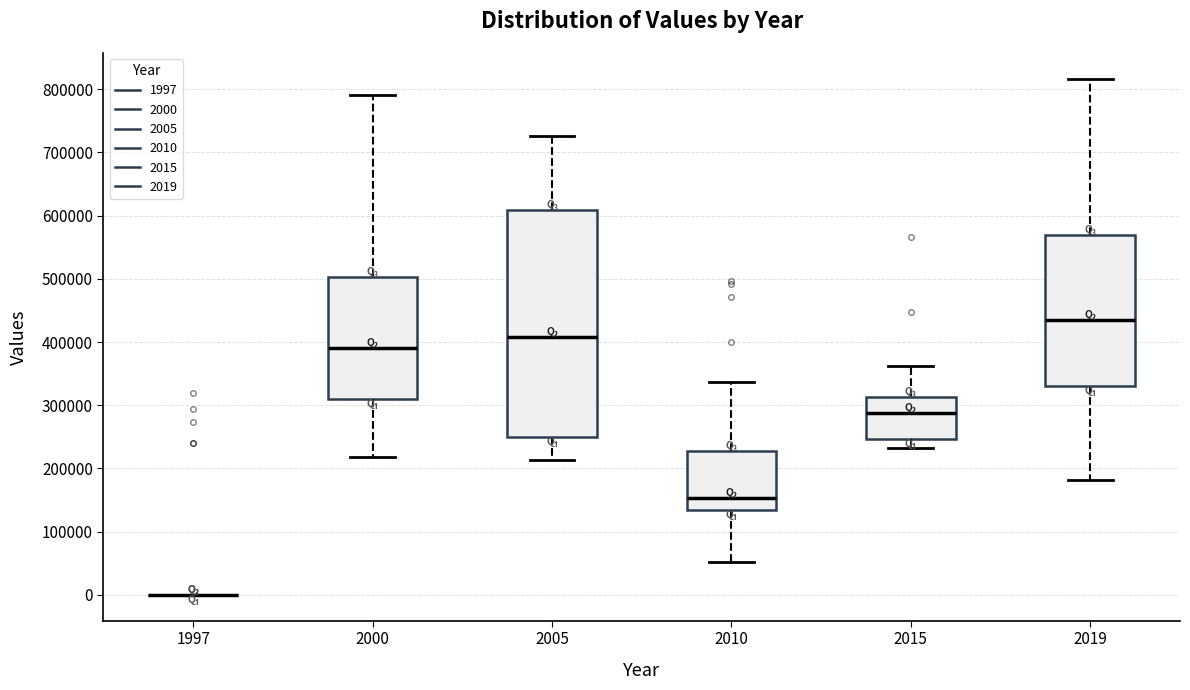

Where is the lower edge of the box at x = 2000 on the y-axis? The values are not printed on the chart, so give them approximately, as read against the axis.

310000